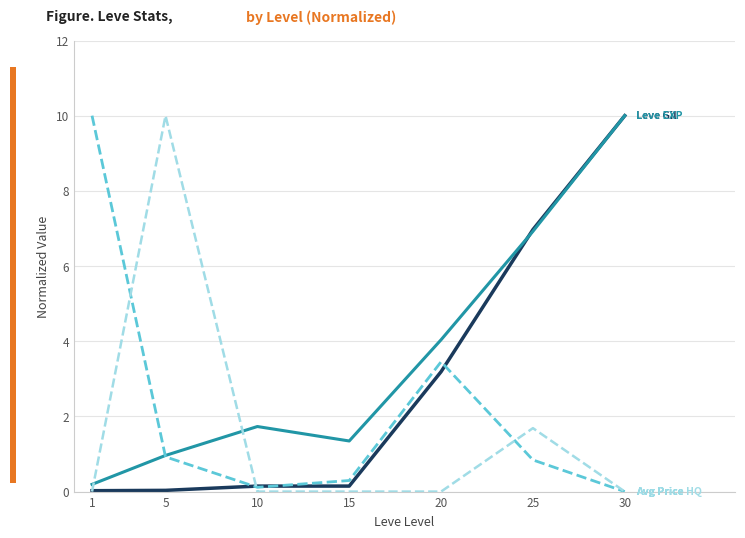

What is the spread (max minus min) of values at 30?

10.0